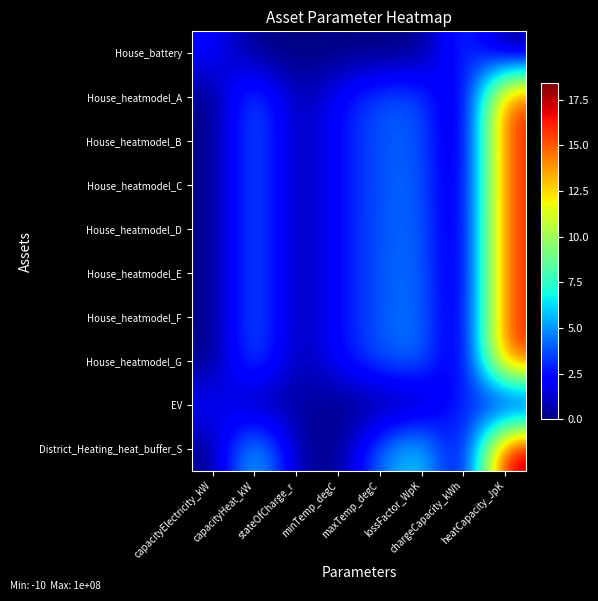

Rank the series at chargeCapacity_kWh from highest to lowest value.

House_battery, EV, House_heatmodel_A, House_heatmodel_B, House_heatmodel_C, House_heatmodel_D, House_heatmodel_E, House_heatmodel_F, House_heatmodel_G, District_Heating_heat_buffer_S